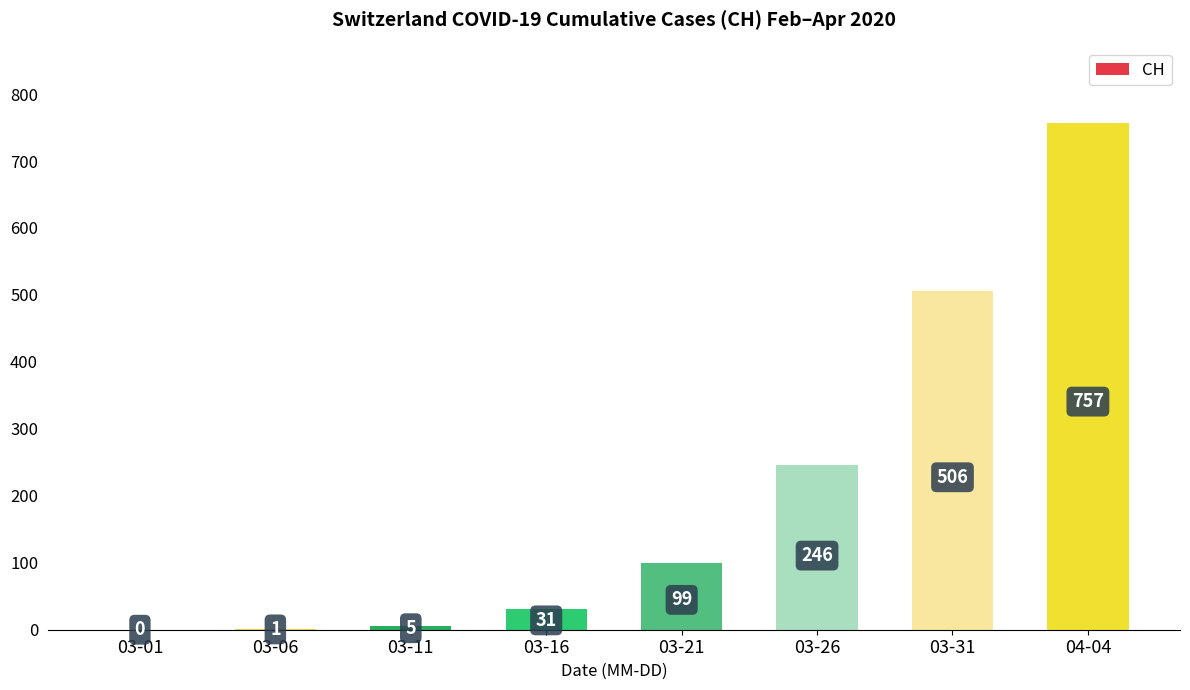

What is the maximum value shown in the chart?

757